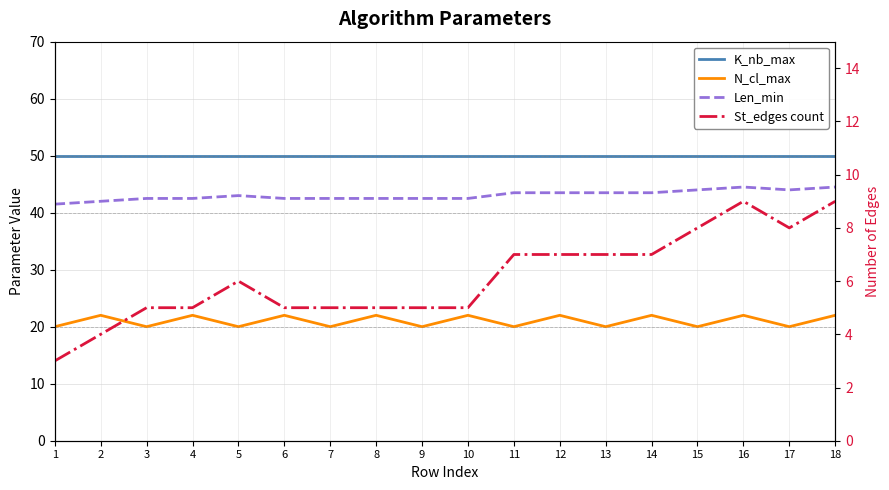

Between 5 and 10, which series saw the biggest shift?

N_cl_max